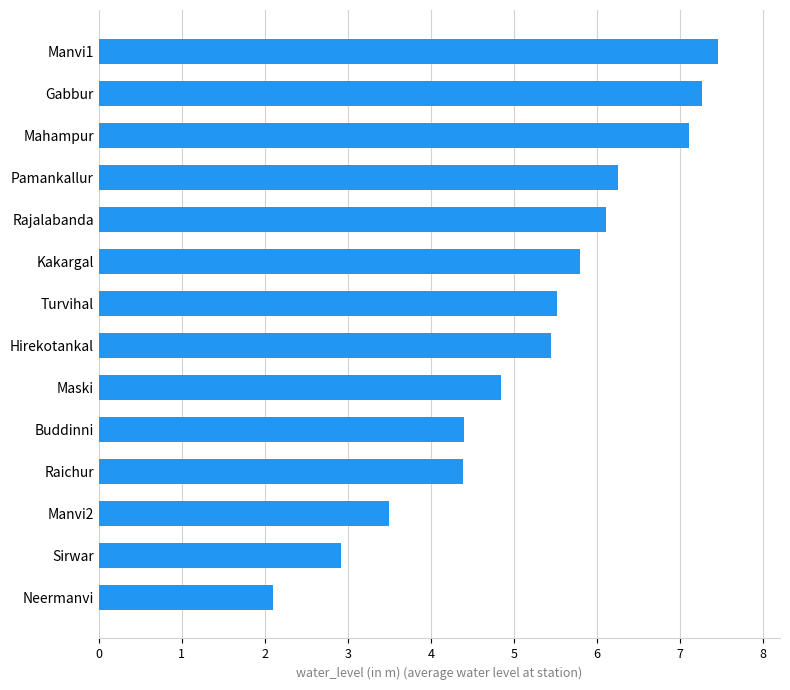

What is the sum of the values at Pamankallur and Buddinni?

10.7